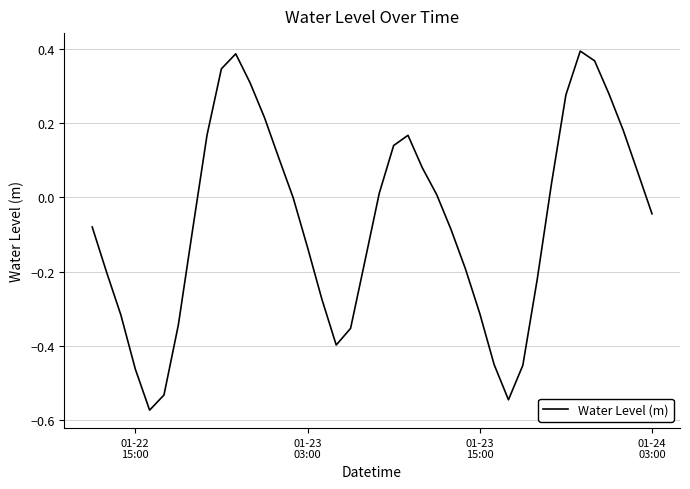

What is the difference between the maximum and minimum values?

1.0